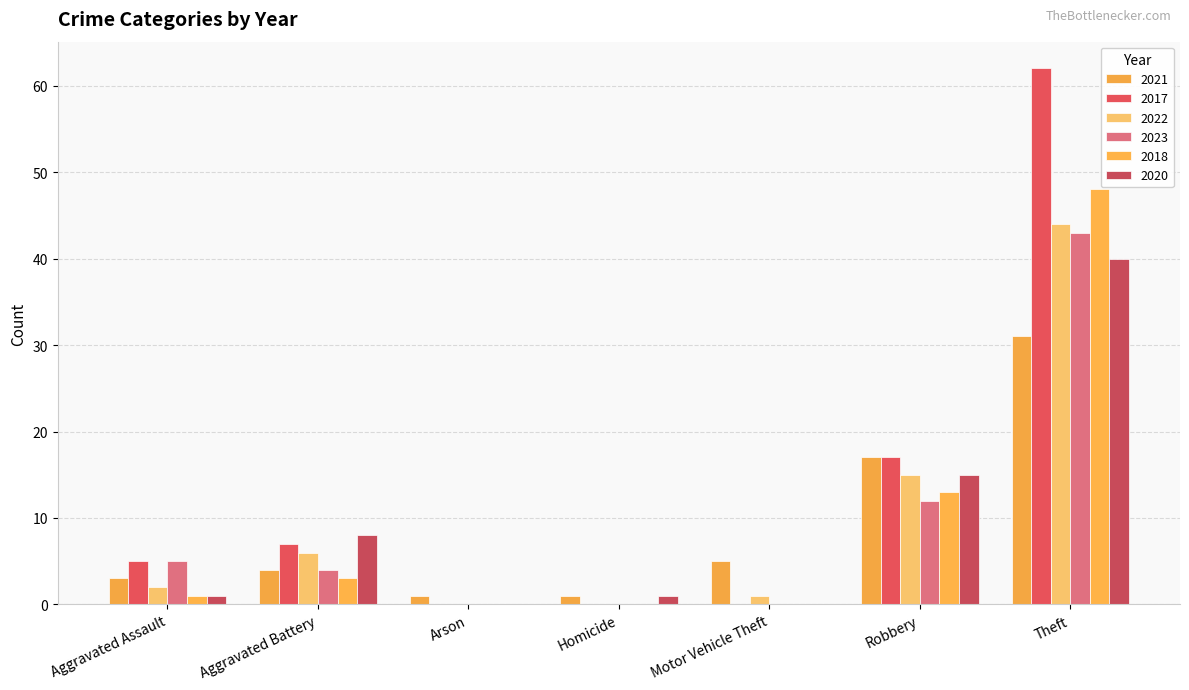

Between Homicide and Aggravated Battery, which is larger?

Aggravated Battery